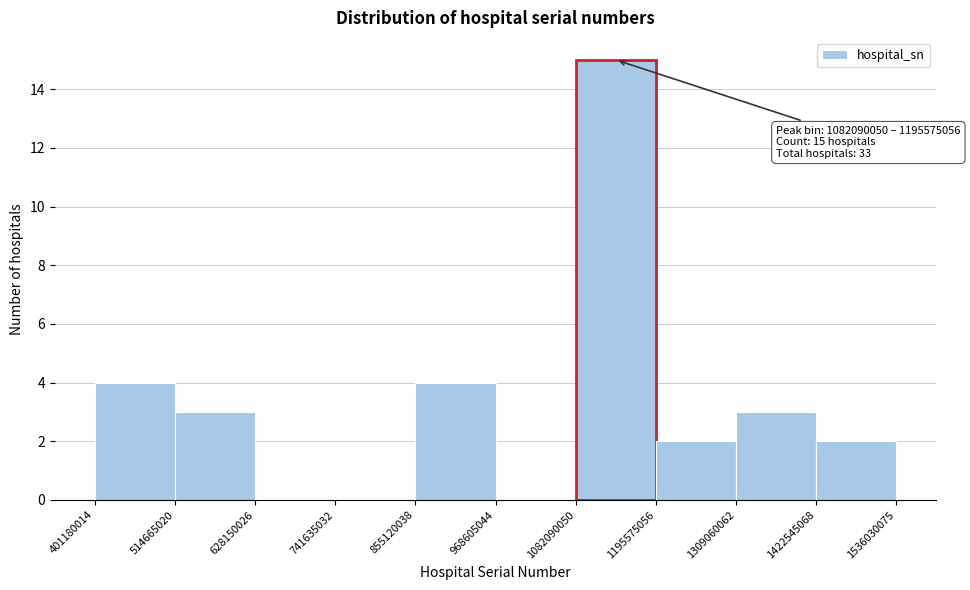

Which range on the x-axis has the tallest bar?

1082090050 to 1195575056